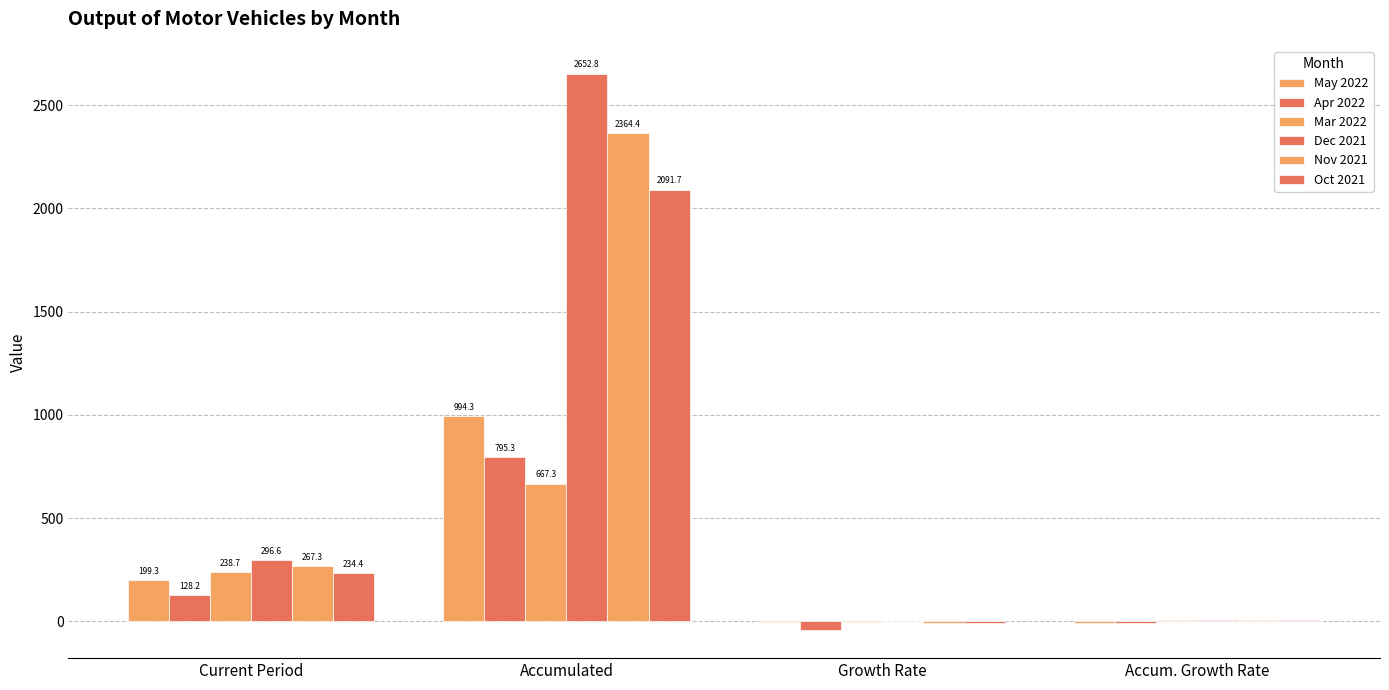

How many groups of bars are there?

4